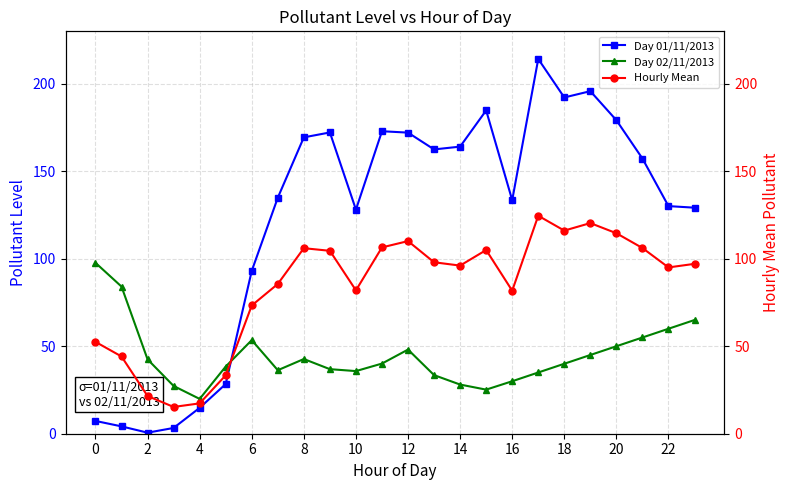

Which series has the largest range (max minus min)?

Day 01/11/2013